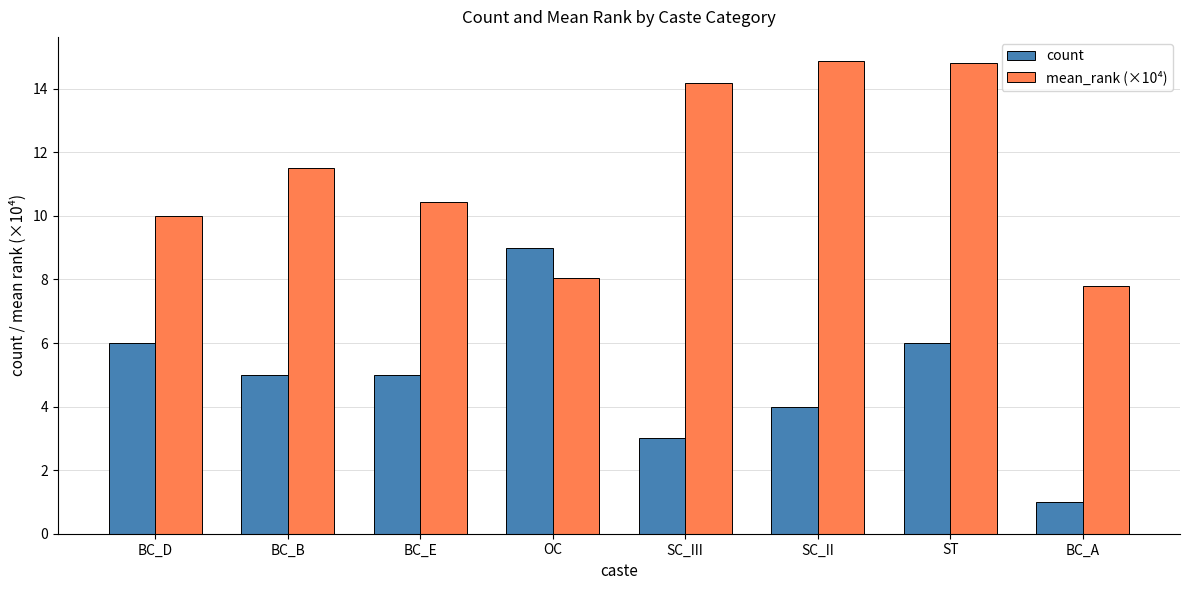

What is the difference between the highest and lowest values at BC_D?

4.0